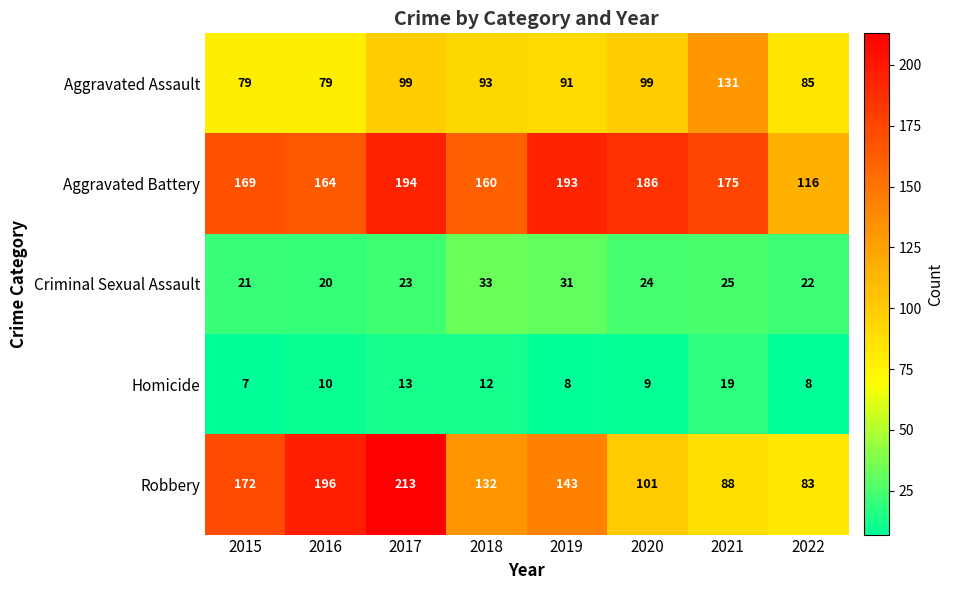

The Aggravated Assault series shows 99 at 2017. True or false?

True